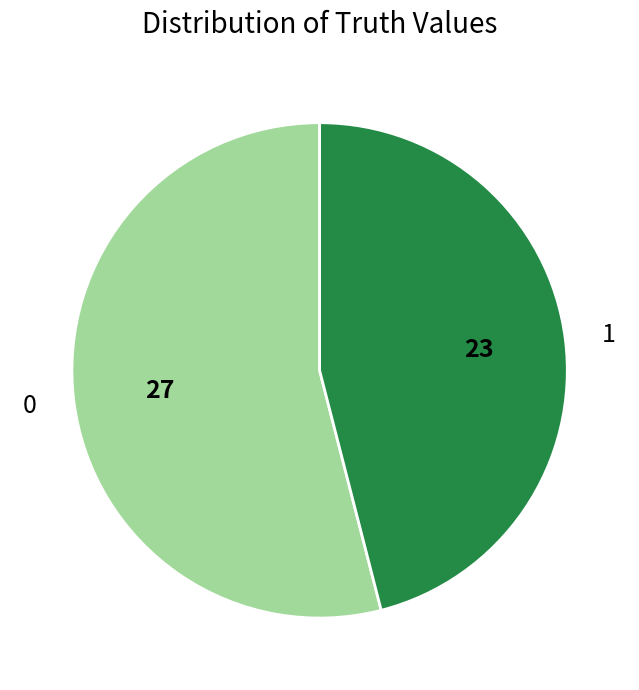

Rank the categories by value from highest to lowest.

0, 1